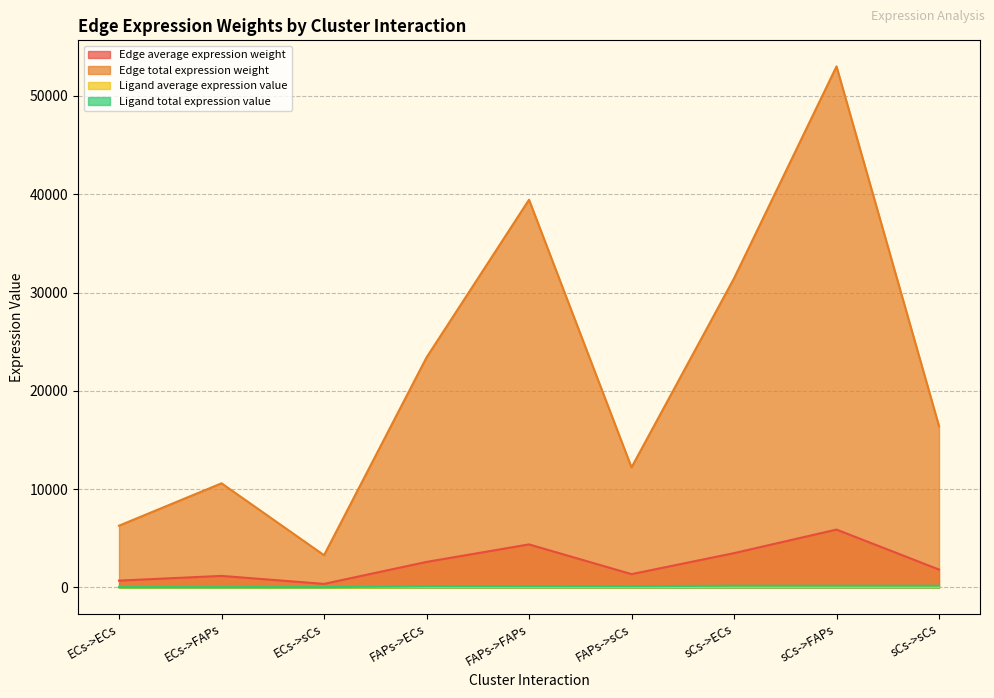

Count the number of data series in this chart.

4